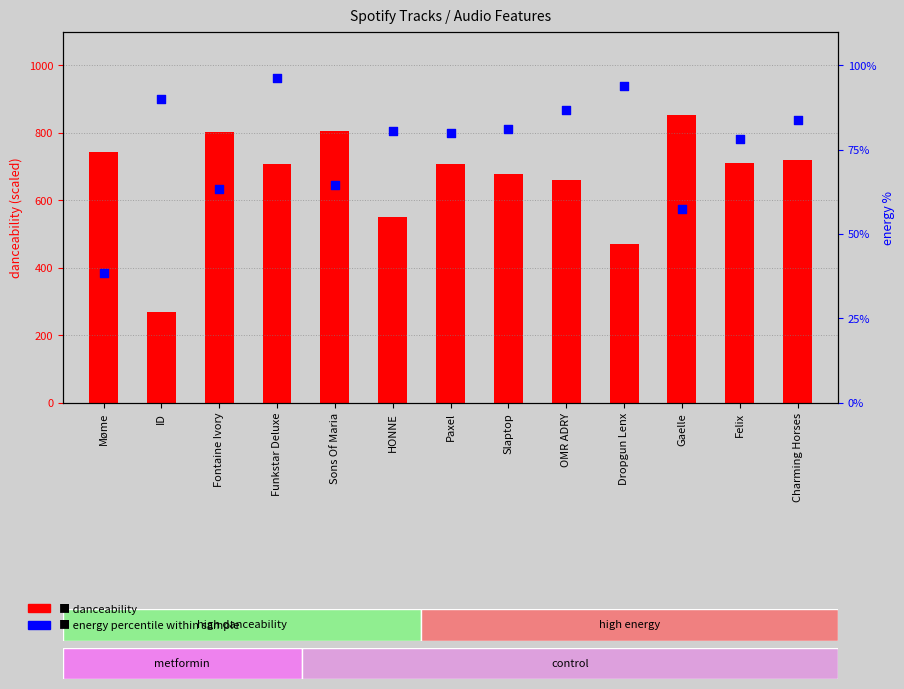

Is the value of energy percentile at Paxel greater than the value of danceability at HONNE?

No